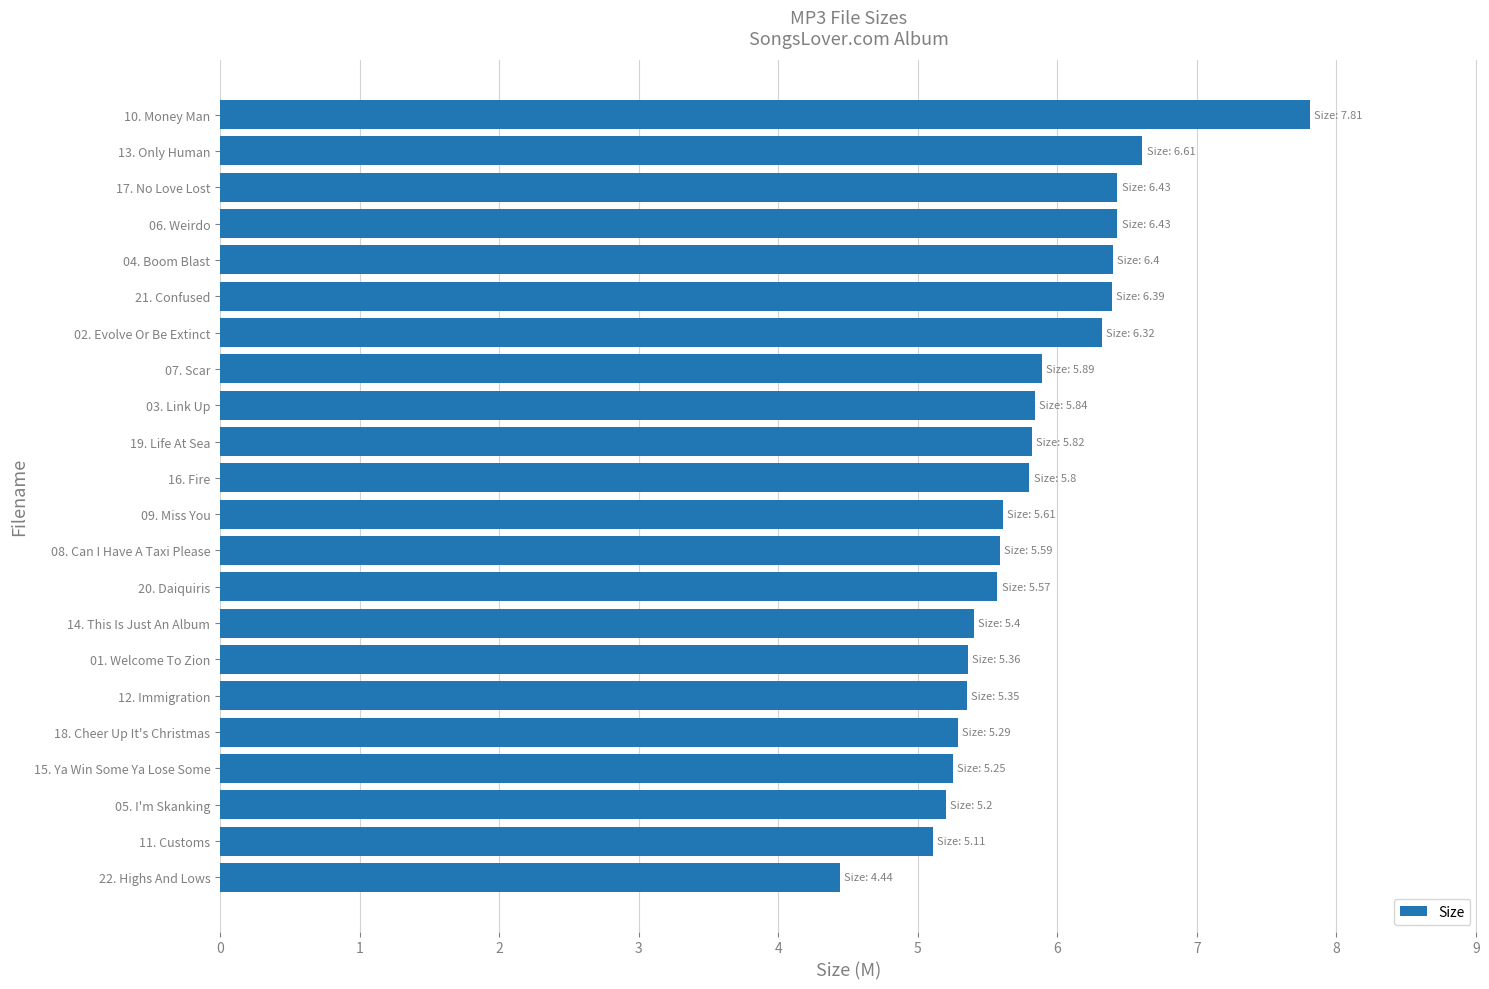

What position from the bottom is 14. This Is Just An Album?

8